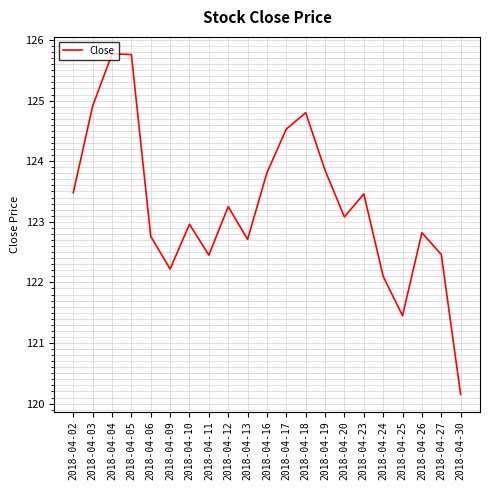

The value at 2018-04-02 is 213.9. True or false?

False